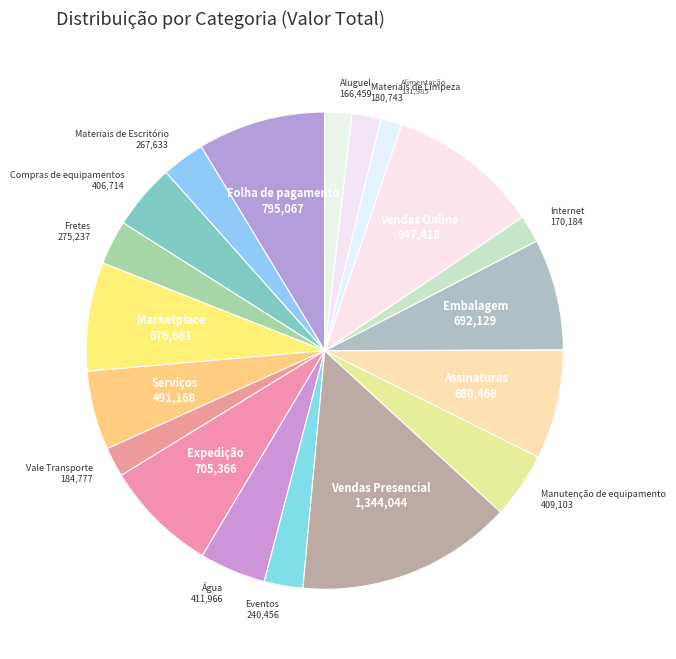

How many segments does this pie chart have?

19